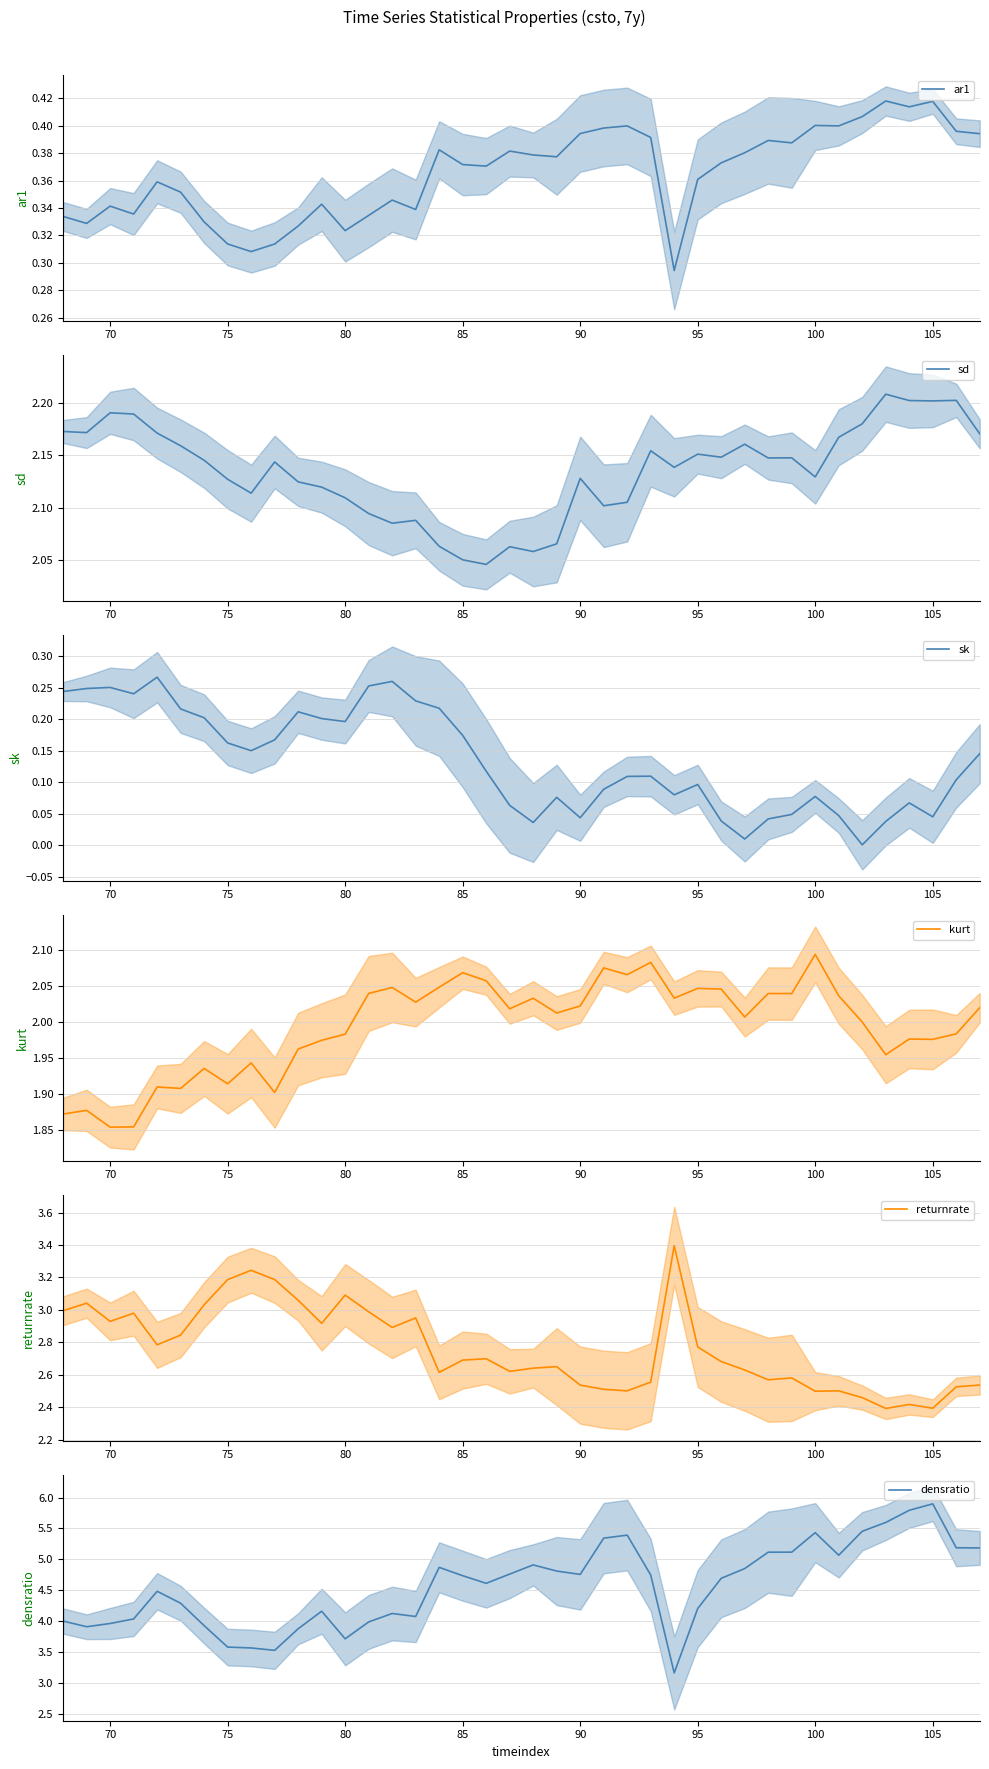

Reading left to right, transcribe all the data shown in this chart.

ar1: 0.3	0.3	0.3	0.3	0.4	0.4	0.3	0.3	0.3	0.3	0.3	0.3	0.3	0.3	0.3	0.3	0.4	0.4	0.4	0.4	0.4	0.4	0.4	0.4	0.4	0.4	0.3	0.4	0.4	0.4	0.4	0.4	0.4	0.4	0.4	0.4	0.4	0.4	0.4	0.4
sd: 2.2	2.2	2.2	2.2	2.2	2.2	2.1	2.1	2.1	2.1	2.1	2.1	2.1	2.1	2.1	2.1	2.1	2.1	2.0	2.1	2.1	2.1	2.1	2.1	2.1	2.2	2.1	2.2	2.1	2.2	2.1	2.1	2.1	2.2	2.2	2.2	2.2	2.2	2.2	2.2
sk: 0.2	0.2	0.3	0.2	0.3	0.2	0.2	0.2	0.2	0.2	0.2	0.2	0.2	0.3	0.3	0.2	0.2	0.2	0.1	0.1	0.0	0.1	0.0	0.1	0.1	0.1	0.1	0.1	0.0	0.0	0.0	0.0	0.1	0.0	0.0	0.0	0.1	0.0	0.1	0.1
kurt: 1.9	1.9	1.9	1.9	1.9	1.9	1.9	1.9	1.9	1.9	2.0	2.0	2.0	2.0	2.0	2.0	2.0	2.1	2.1	2.0	2.0	2.0	2.0	2.1	2.1	2.1	2.0	2.0	2.0	2.0	2.0	2.0	2.1	2.0	2.0	2.0	2.0	2.0	2.0	2.0
returnrate: 3.0	3.0	2.9	3.0	2.8	2.8	3.0	3.2	3.2	3.2	3.1	2.9	3.1	3.0	2.9	3.0	2.6	2.7	2.7	2.6	2.6	2.7	2.5	2.5	2.5	2.6	3.4	2.8	2.7	2.6	2.6	2.6	2.5	2.5	2.5	2.4	2.4	2.4	2.5	2.5
densratio: 4.0	3.9	4.0	4.0	4.5	4.3	3.9	3.6	3.6	3.5	3.9	4.2	3.7	4.0	4.1	4.1	4.9	4.7	4.6	4.8	4.9	4.8	4.8	5.3	5.4	4.7	3.2	4.2	4.7	4.9	5.1	5.1	5.4	5.1	5.5	5.6	5.8	5.9	5.2	5.2